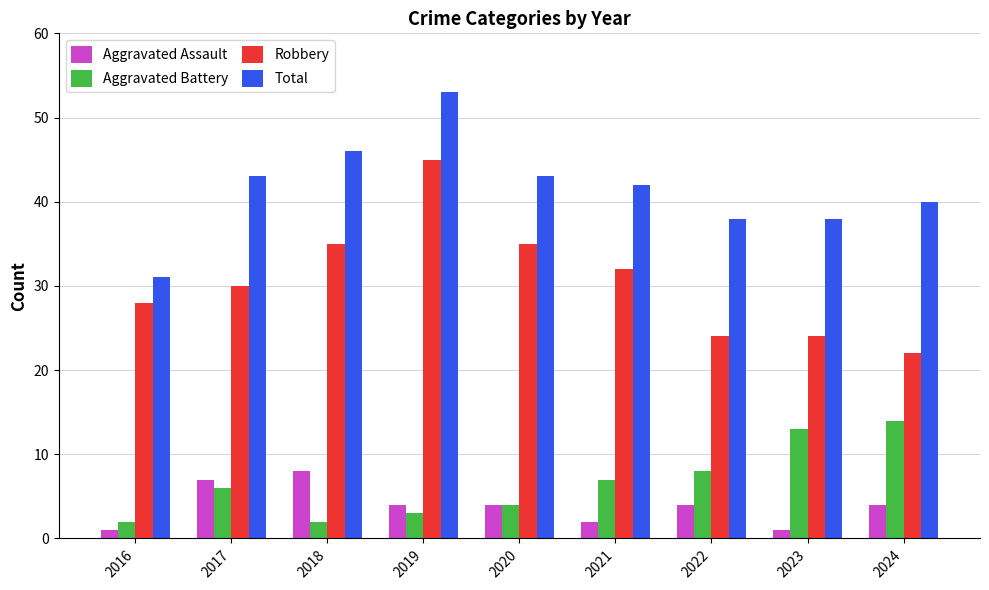

Is the value of Robbery at 2022 greater than the value of Total at 2024?

No